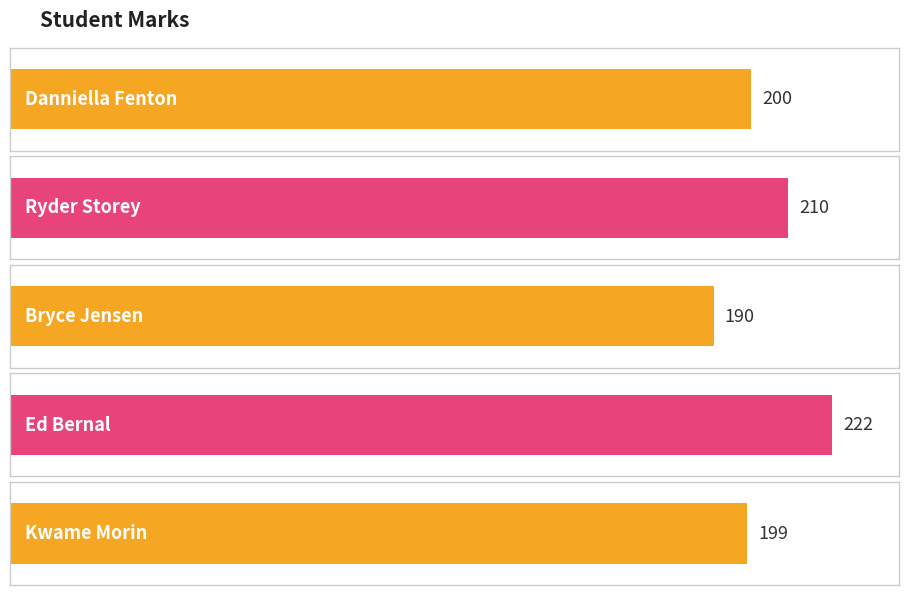

List the labels in order of value, largest first.

Ed Bernal, Ryder Storey, Danniella Fenton, Kwame Morin, Bryce Jensen